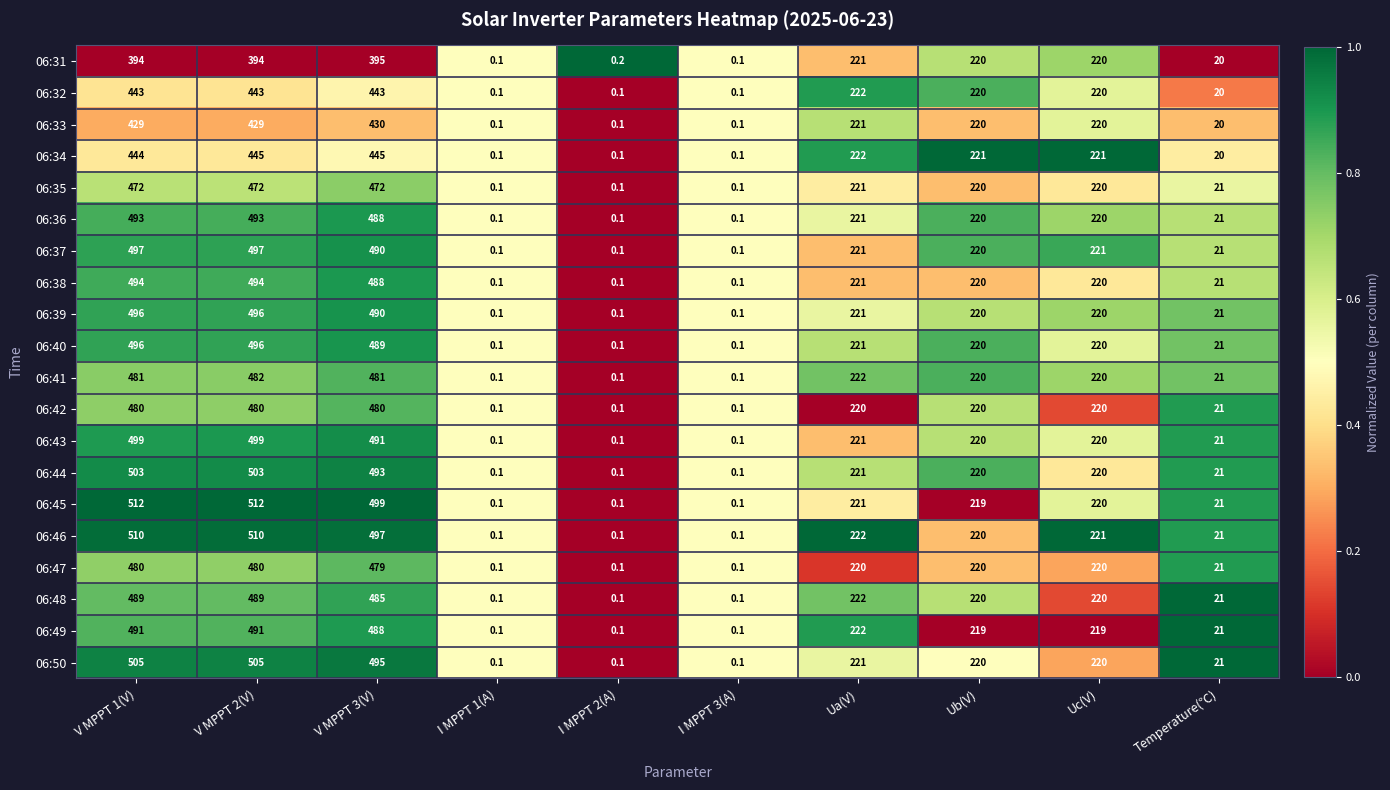

At which category is the sum across all series the highest?

V MPPT 2(V)